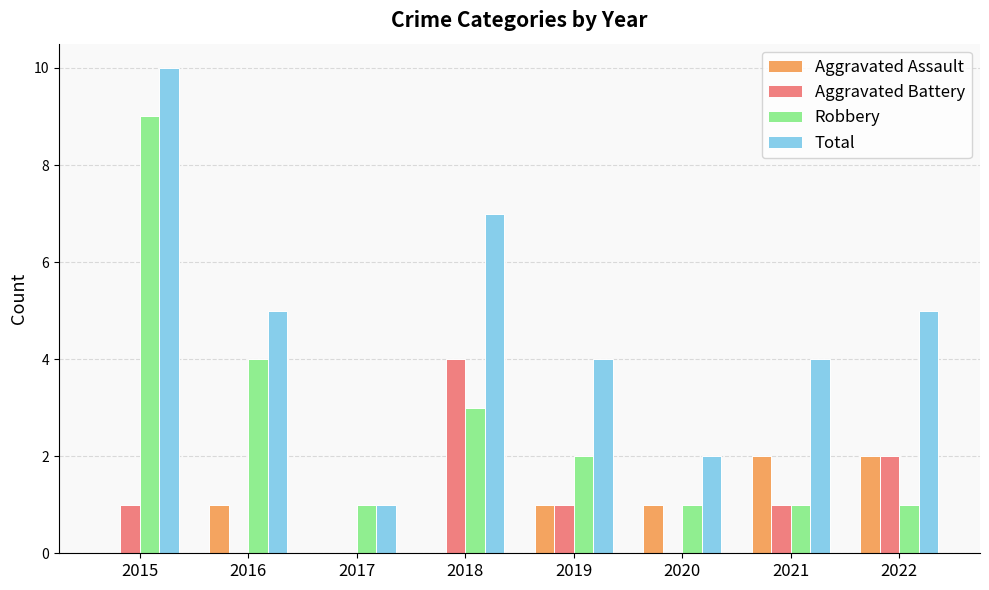

At which category is the sum across all series the highest?

2015